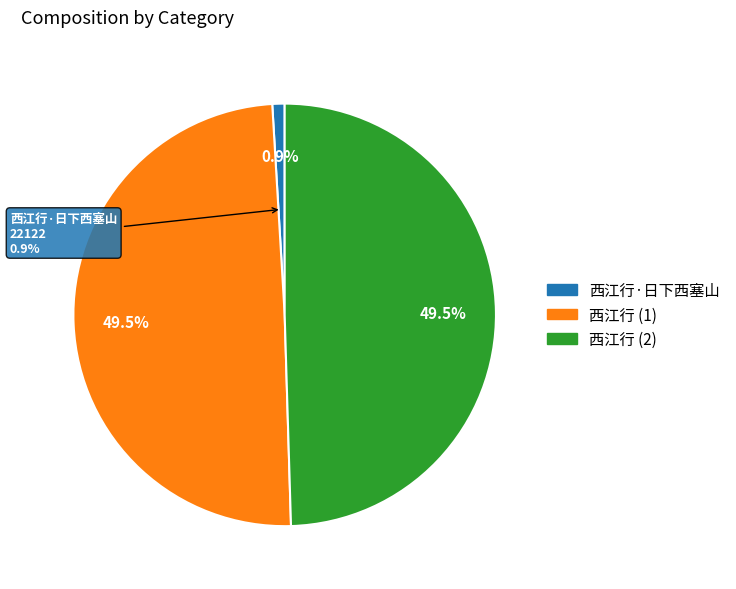

How many slices are in this pie chart?

3